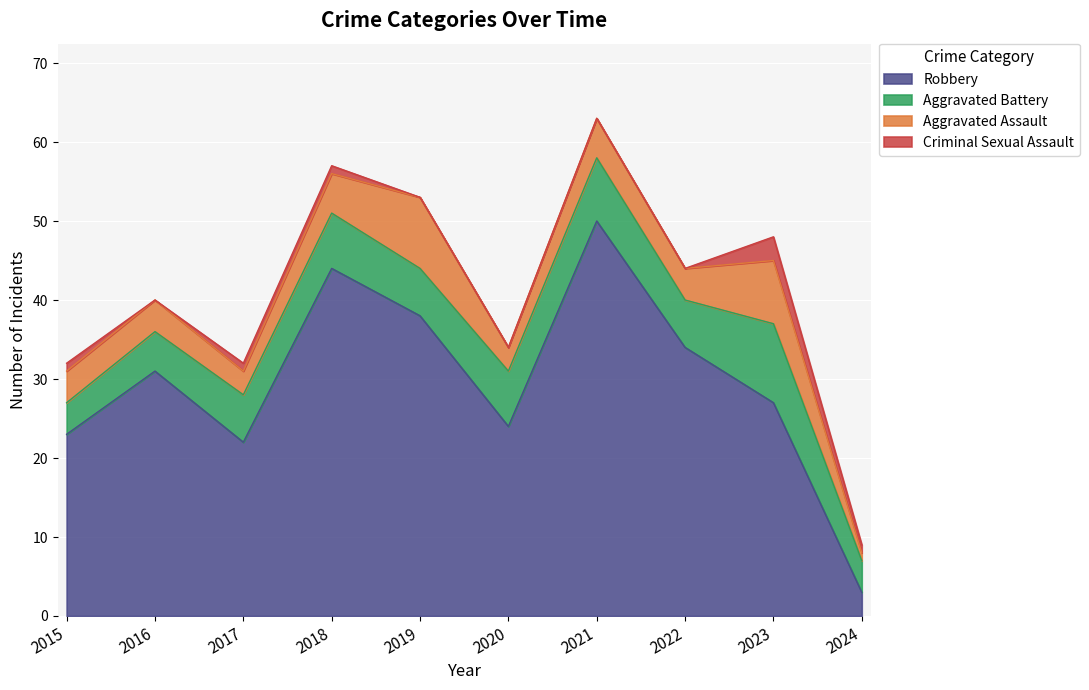

Reading left to right, transcribe all the data shown in this chart.

Aggravated Assault: 2015=4	2016=4	2017=3	2018=5	2019=9	2020=3	2021=5	2022=4	2023=8	2024=1
Aggravated Battery: 2015=4	2016=5	2017=6	2018=7	2019=6	2020=7	2021=8	2022=6	2023=10	2024=4
Criminal Sexual Assault: 2015=1	2016=0	2017=1	2018=1	2019=0	2020=0	2021=0	2022=0	2023=3	2024=1
Robbery: 2015=23	2016=31	2017=22	2018=44	2019=38	2020=24	2021=50	2022=34	2023=27	2024=3